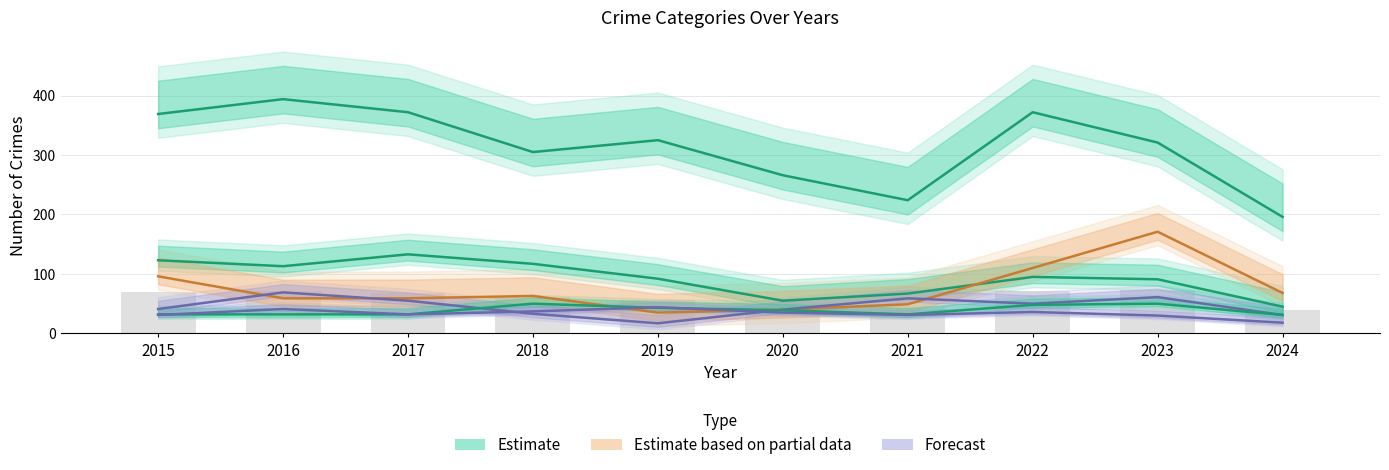

Reading left to right, what are all the values shown in this chart?

Theft: 2015=369	2016=394	2017=372	2018=305	2019=325	2020=266	2021=224	2022=372	2023=321	2024=196
Burglary: 2015=123	2016=113	2017=133	2018=117	2019=92	2020=55	2021=67	2022=95	2023=91	2024=45
Motor Vehicle Theft: 2015=96	2016=59	2017=59	2018=63	2019=35	2020=40	2021=49	2022=110	2023=171	2024=68
Robbery: 2015=41	2016=69	2017=55	2018=33	2019=17	2020=40	2021=59	2022=50	2023=61	2024=31
Aggravated Assault: 2015=32	2016=32	2017=32	2018=50	2019=43	2020=39	2021=32	2022=48	2023=50	2024=31
Aggravated Battery: 2015=31	2016=41	2017=32	2018=37	2019=44	2020=35	2021=31	2022=36	2023=30	2024=18